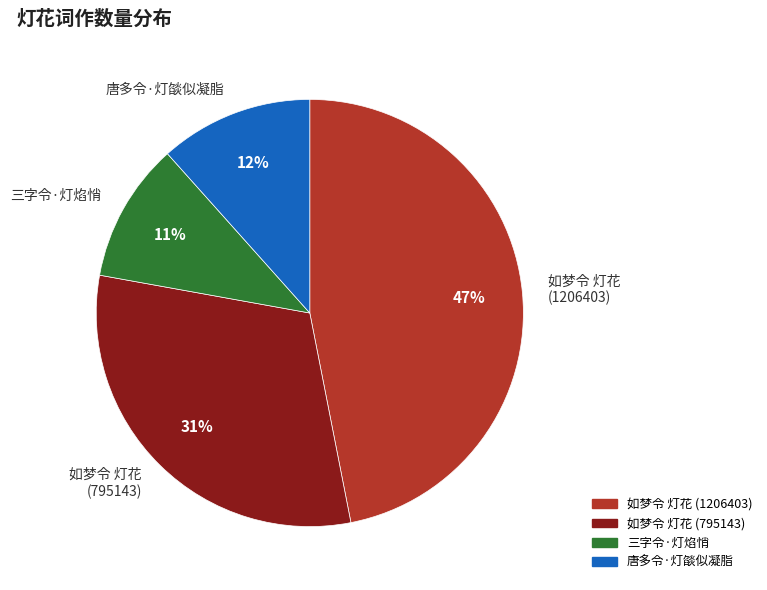

Count the number of slices in the pie.

4